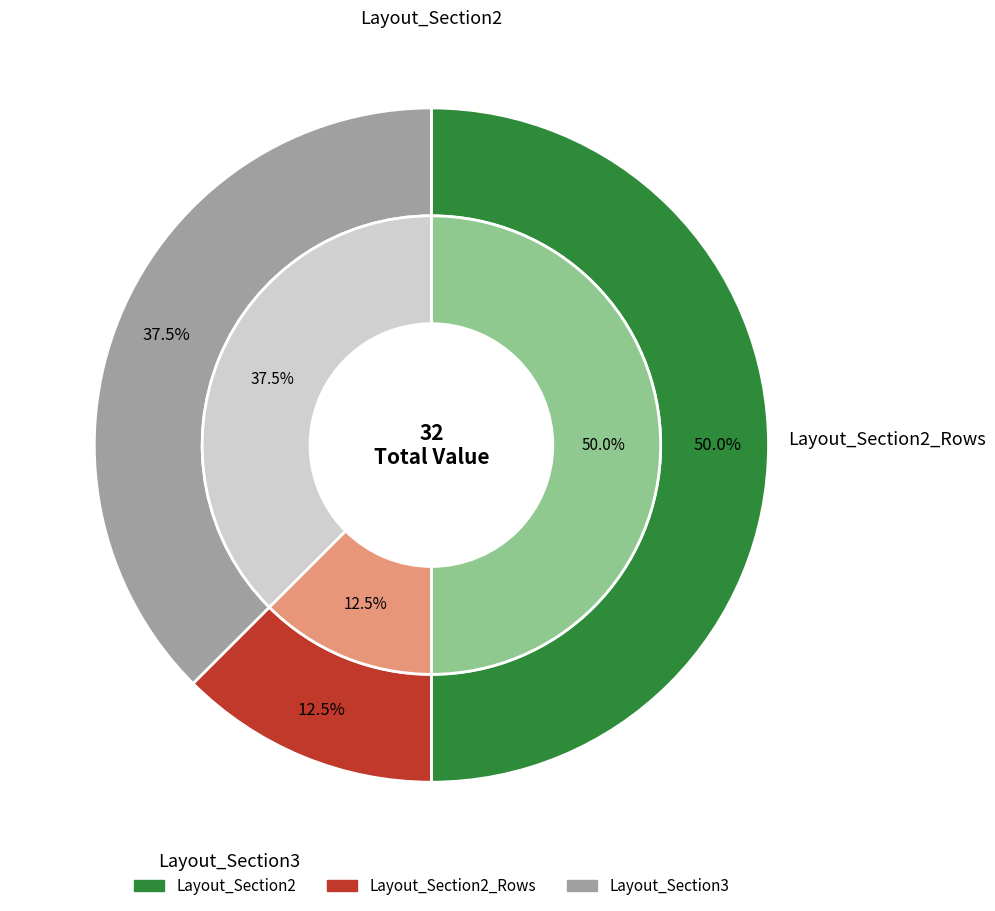

Rank the categories by value from highest to lowest.

Layout_Section2, Layout_Section3, Layout_Section2_Rows